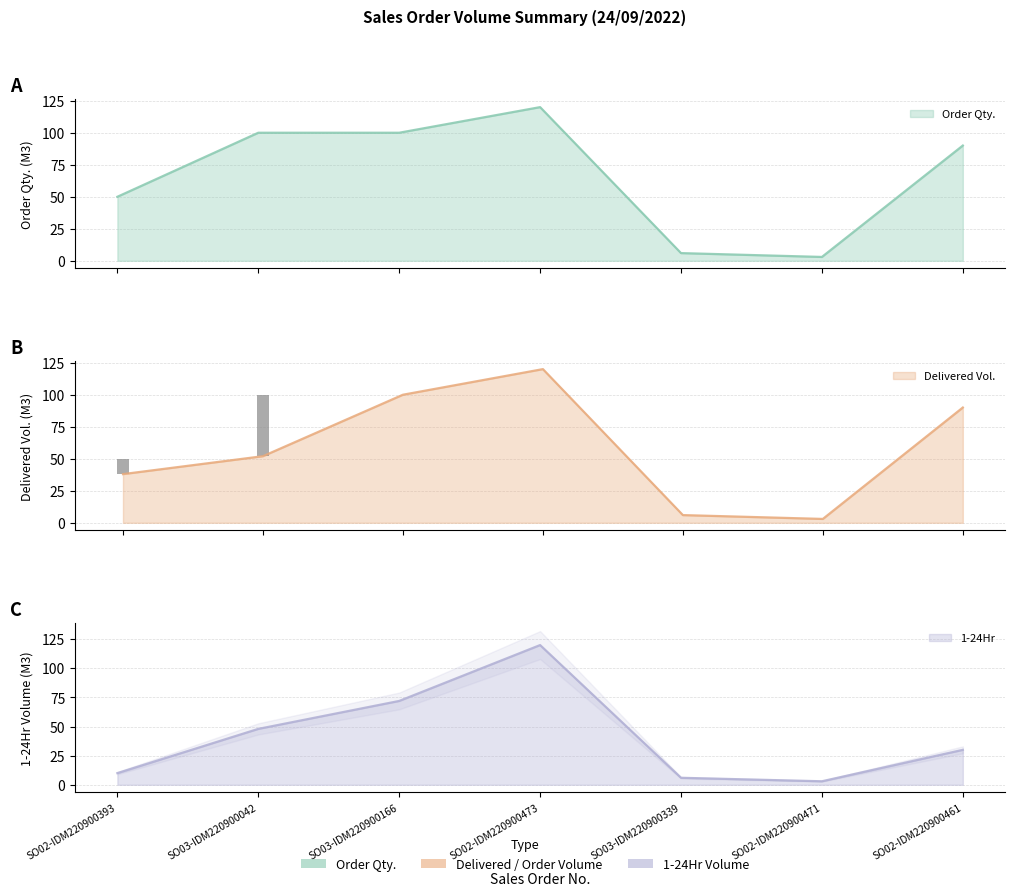

Reading left to right, what are all the values shown in this chart?

Order Qty.: 50	100	100	120	6	3	90
Delivered / Order Volume (M3): 38	52	100	120	6	3	90
1-24Hr: 10	48	72	120	6	3	30